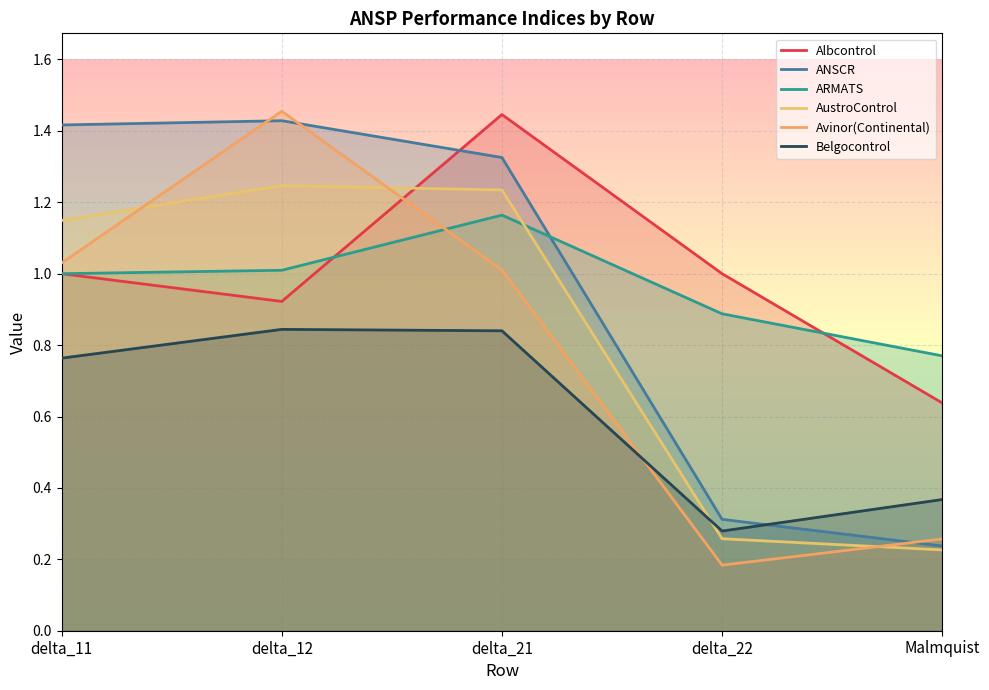

How many values in the AustroControl series exceed 1?

3